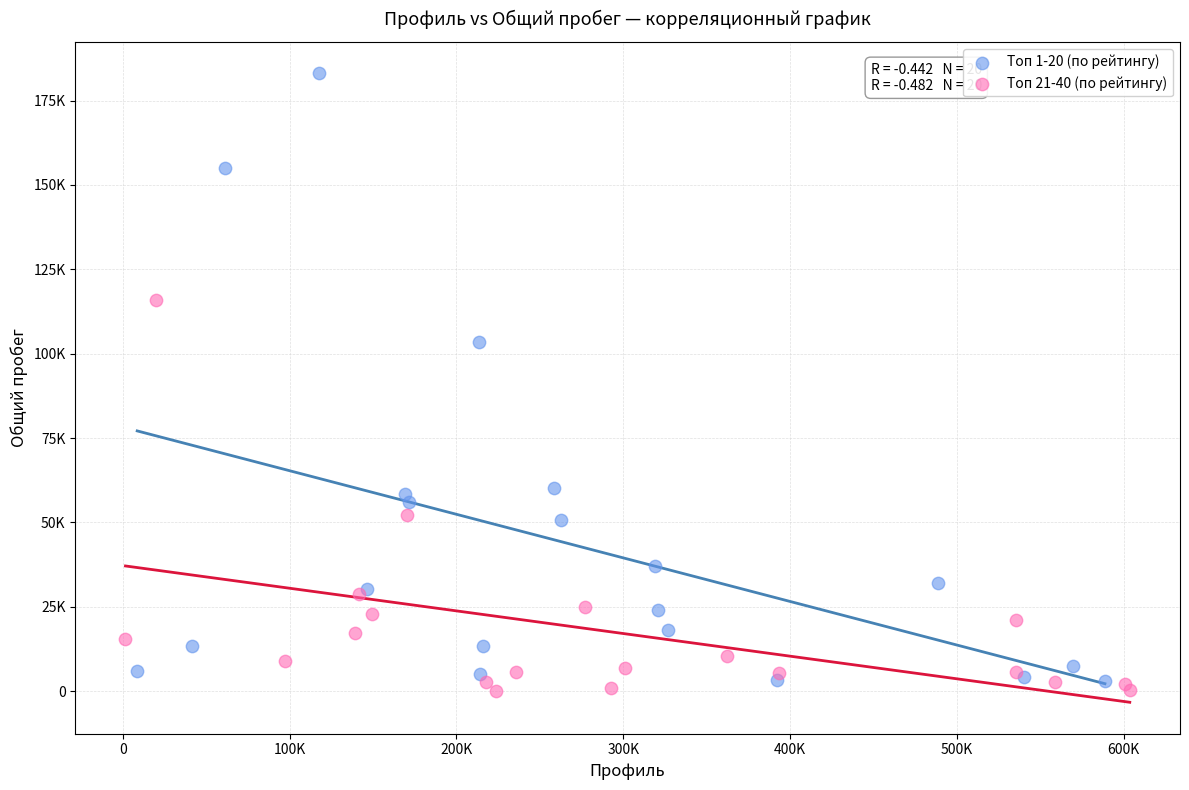

Which series contains the highest Y value?

Топ 1-20 (по рейтингу)